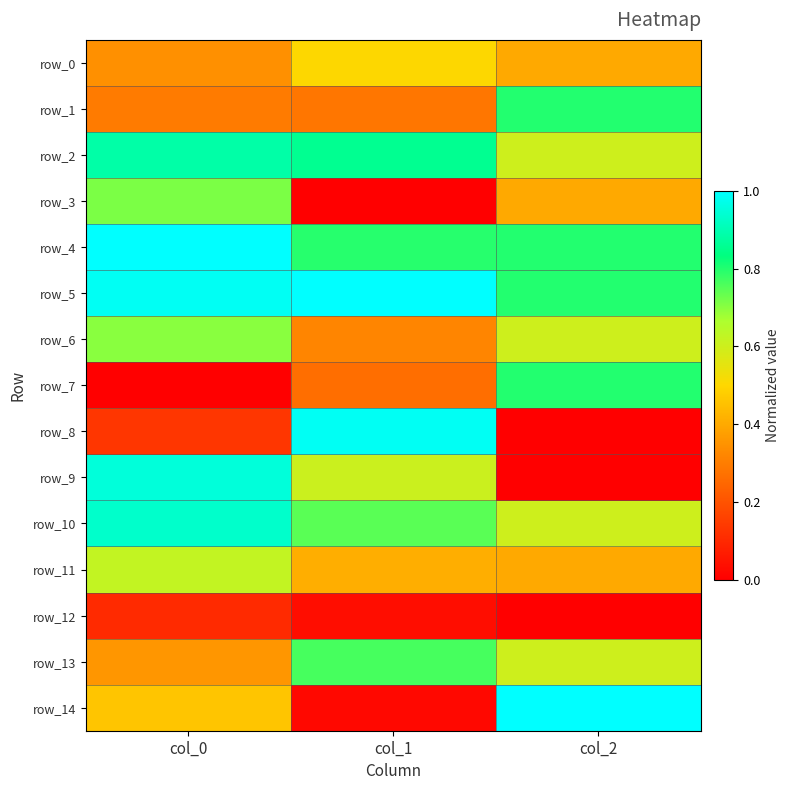

At which category is the sum across all series the highest?

col_0